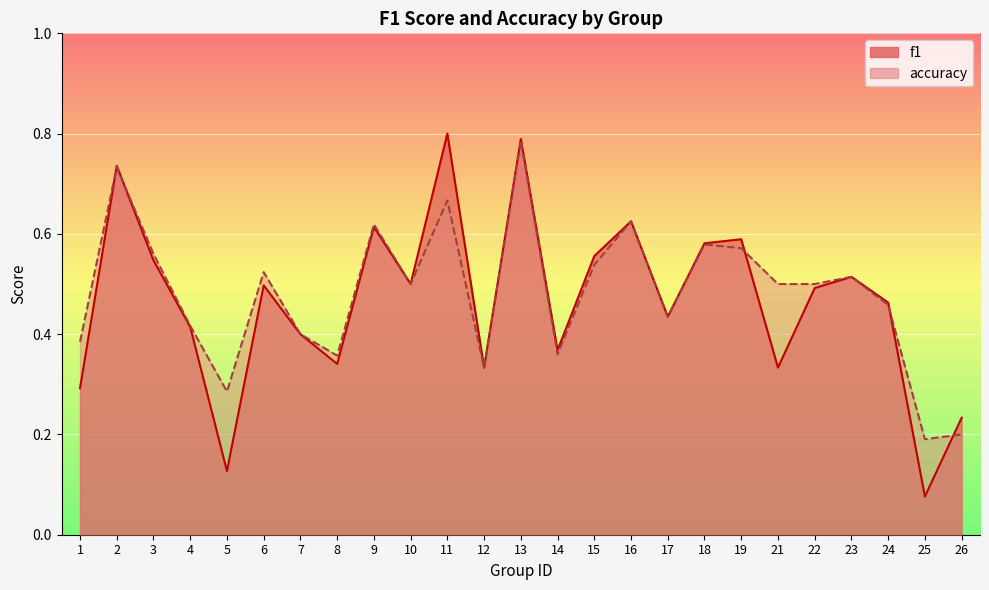

Rank the series by their average value, from lowest to highest.

f1, accuracy